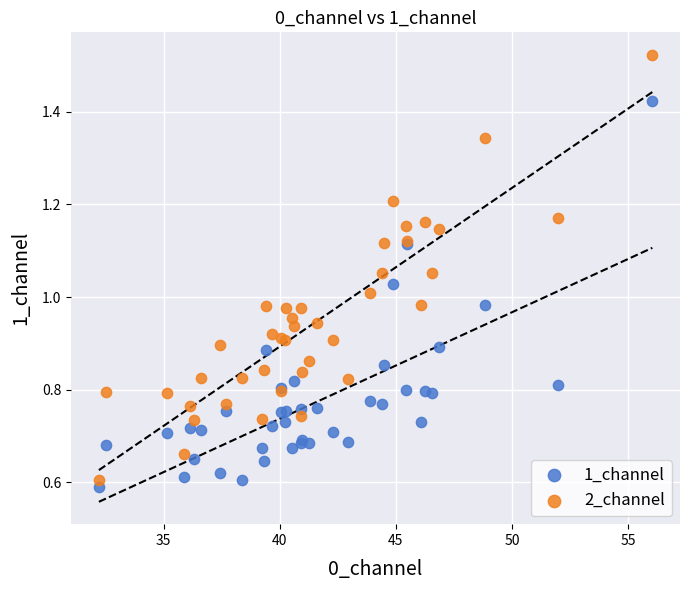

What is the X range (max minus min) for the scatter plot?

23.8